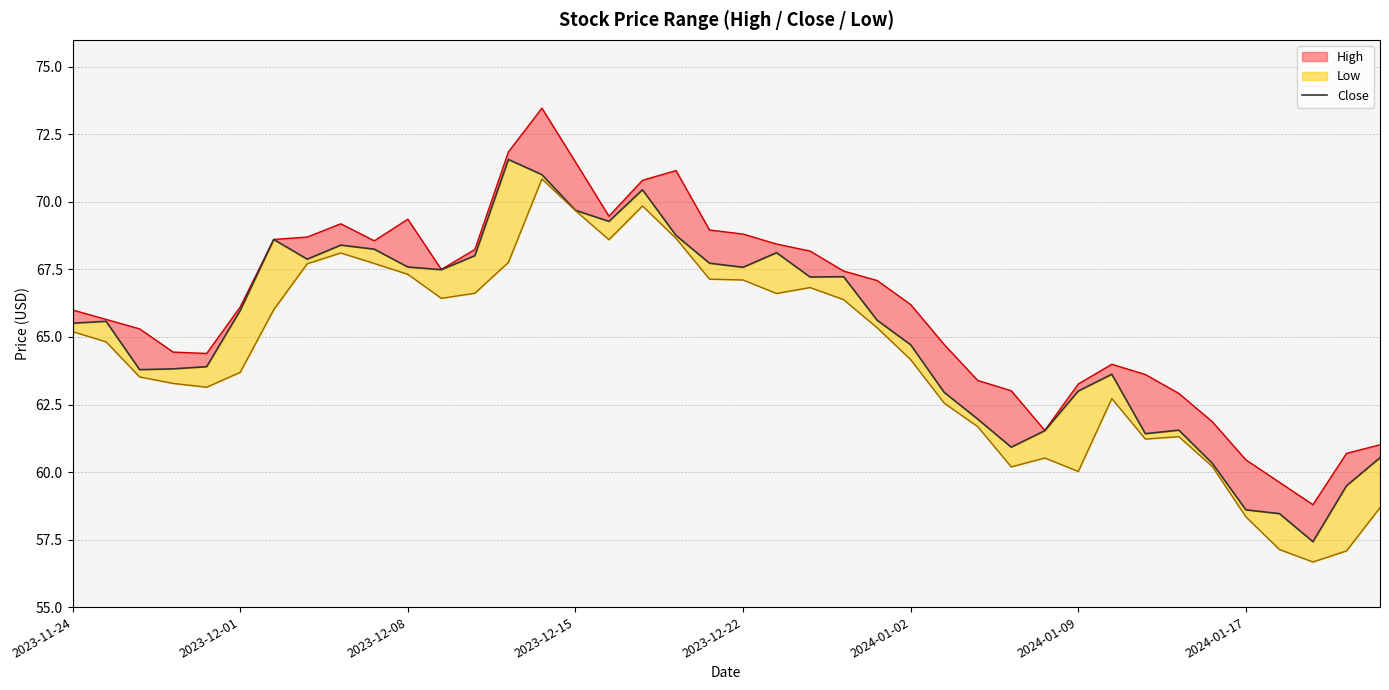

What is the sum of all values?

2605.6